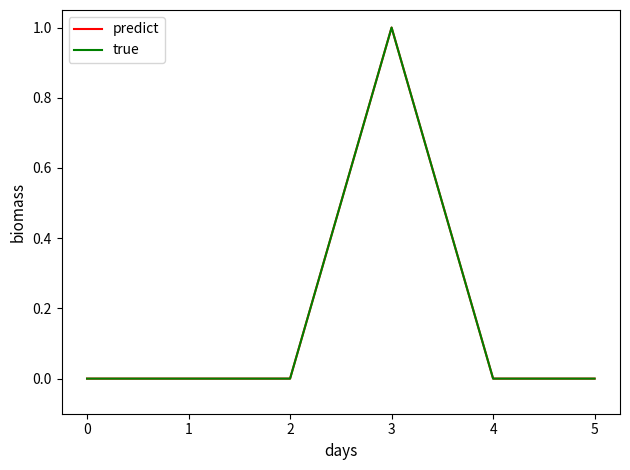

Is it true that true equals 0 at 2?

True